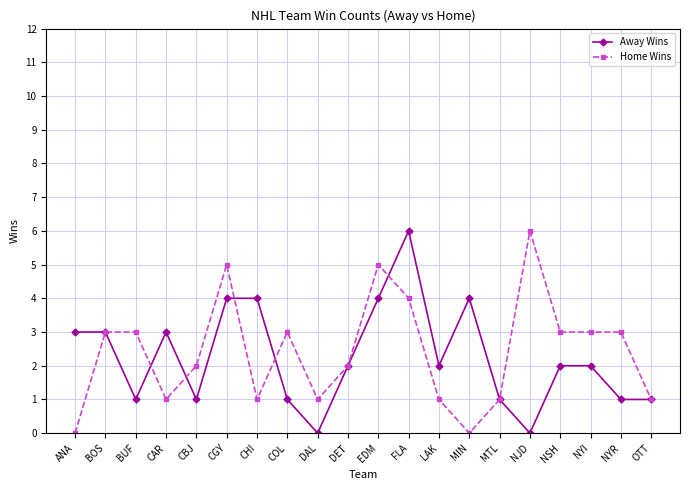

Where is the first local minimum for Home Wins?

CAR